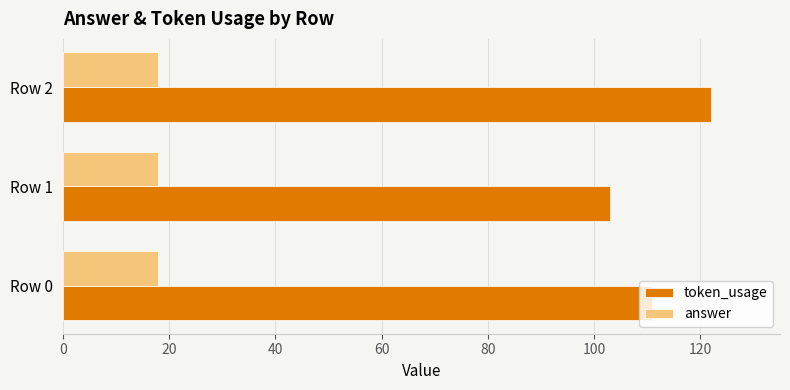

Which series has the widest spread of values?

token_usage